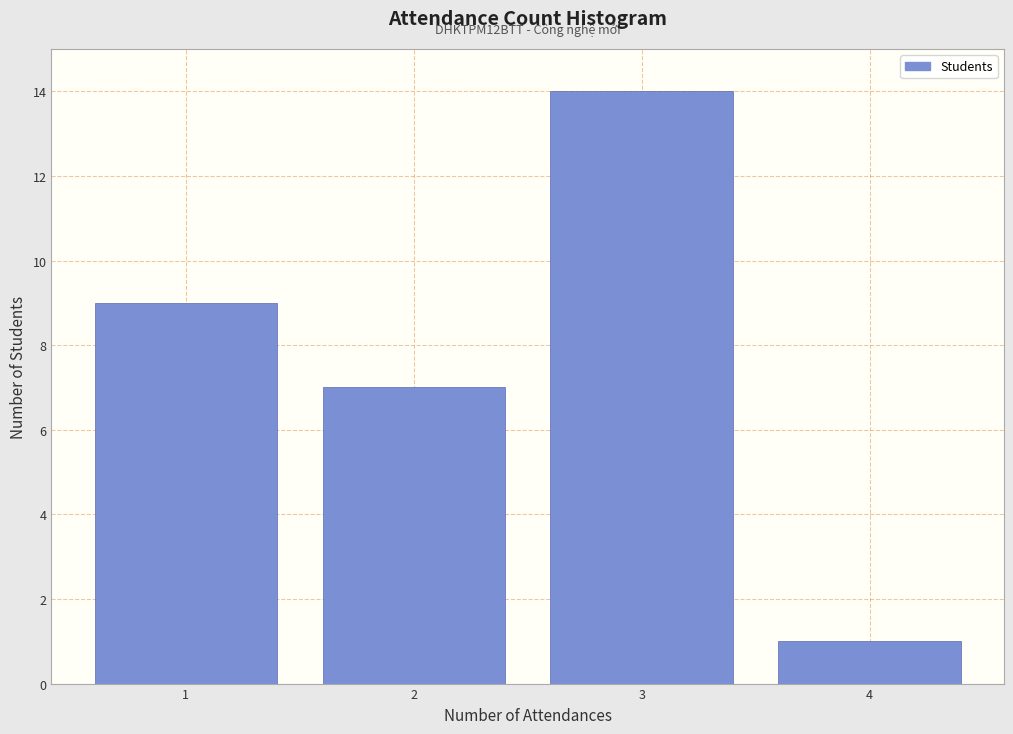

Reading left to right, what are all the values shown in this chart?

9	7	14	1